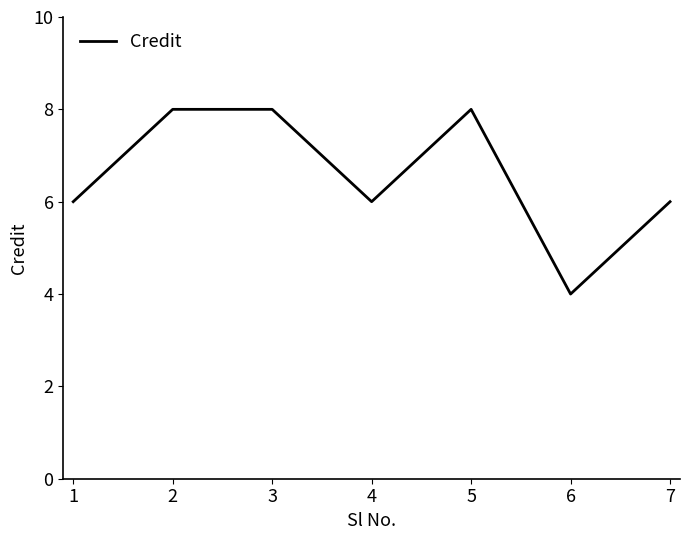

What is the approximate value at 1?

6